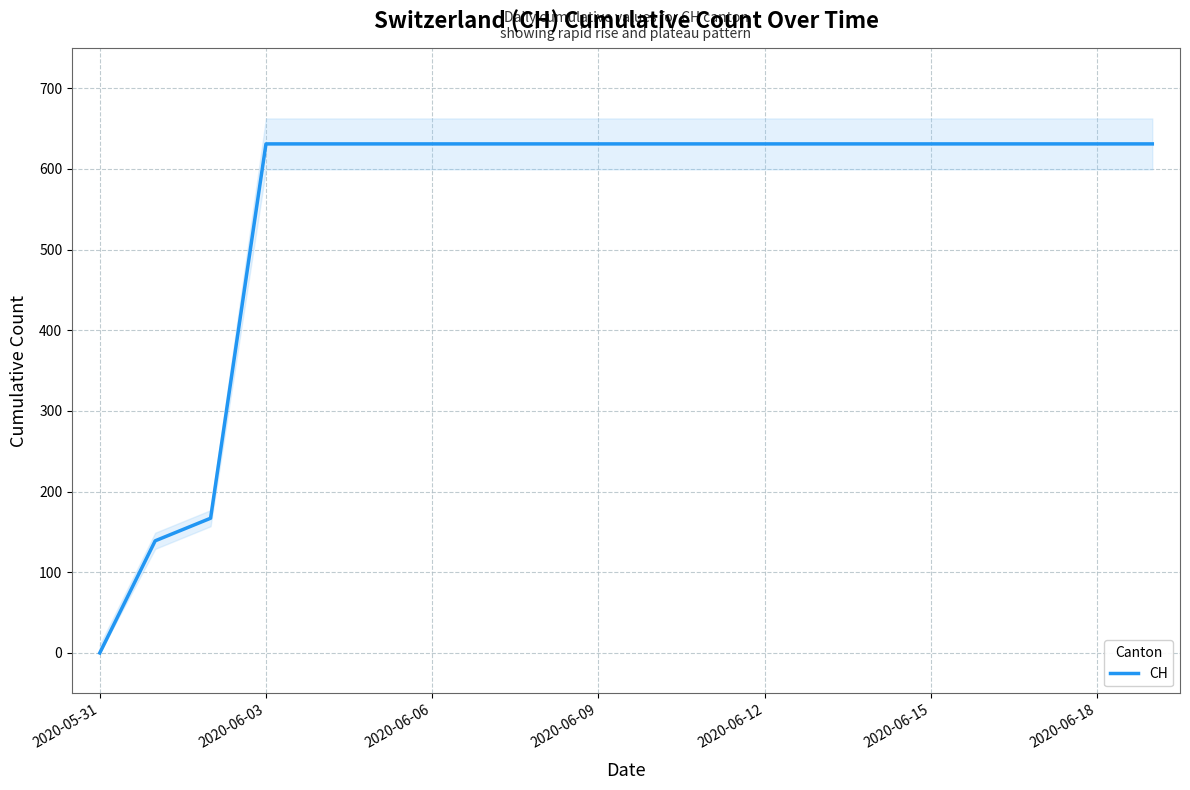

What is the label of the 3rd point from the right?

17